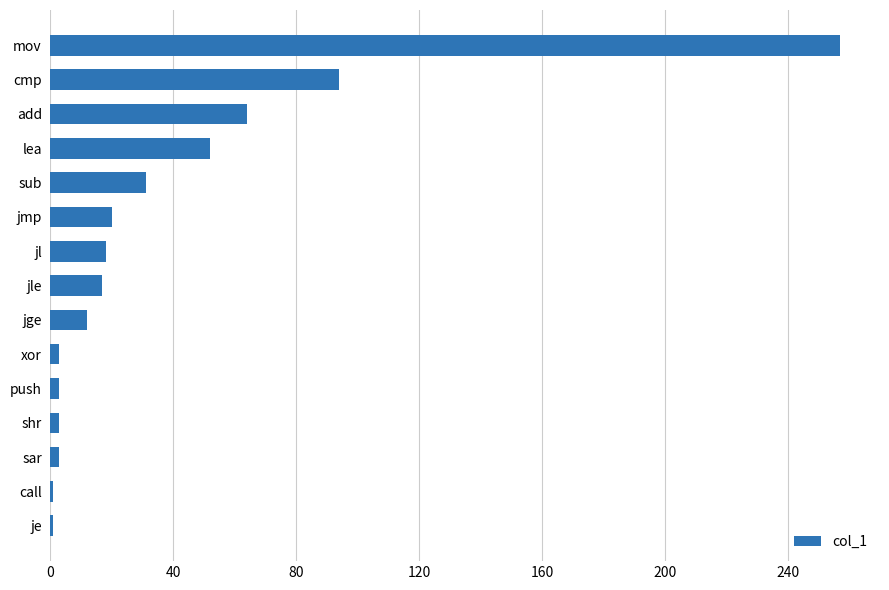

What is the change in value from jge to sub?

+19